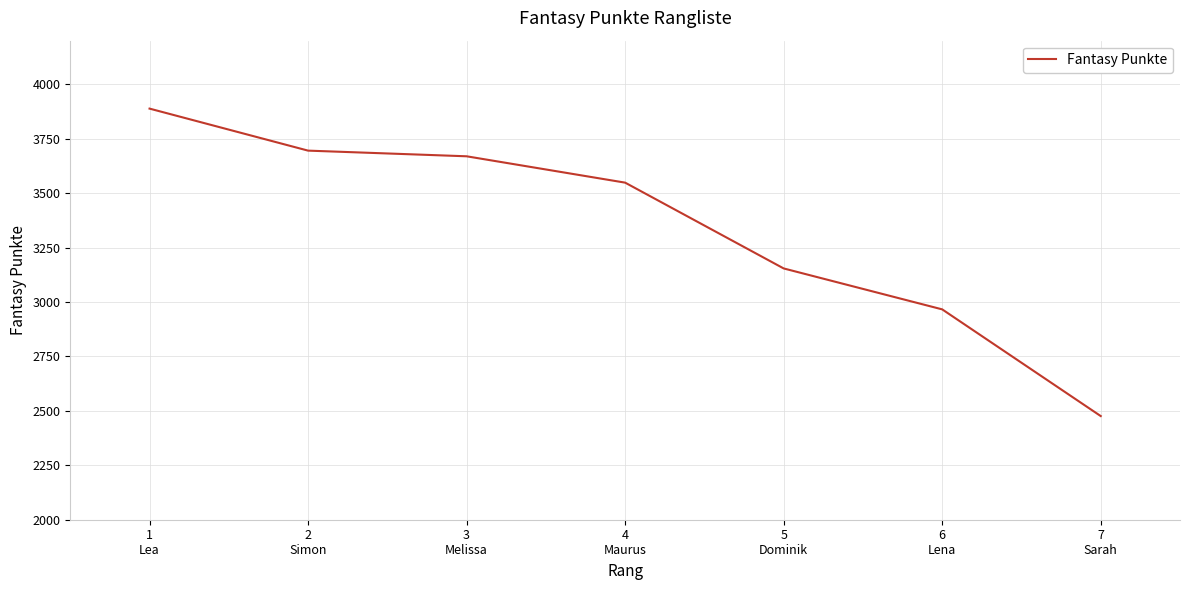

True or false: the data has more than 2 interior local peaks.

False